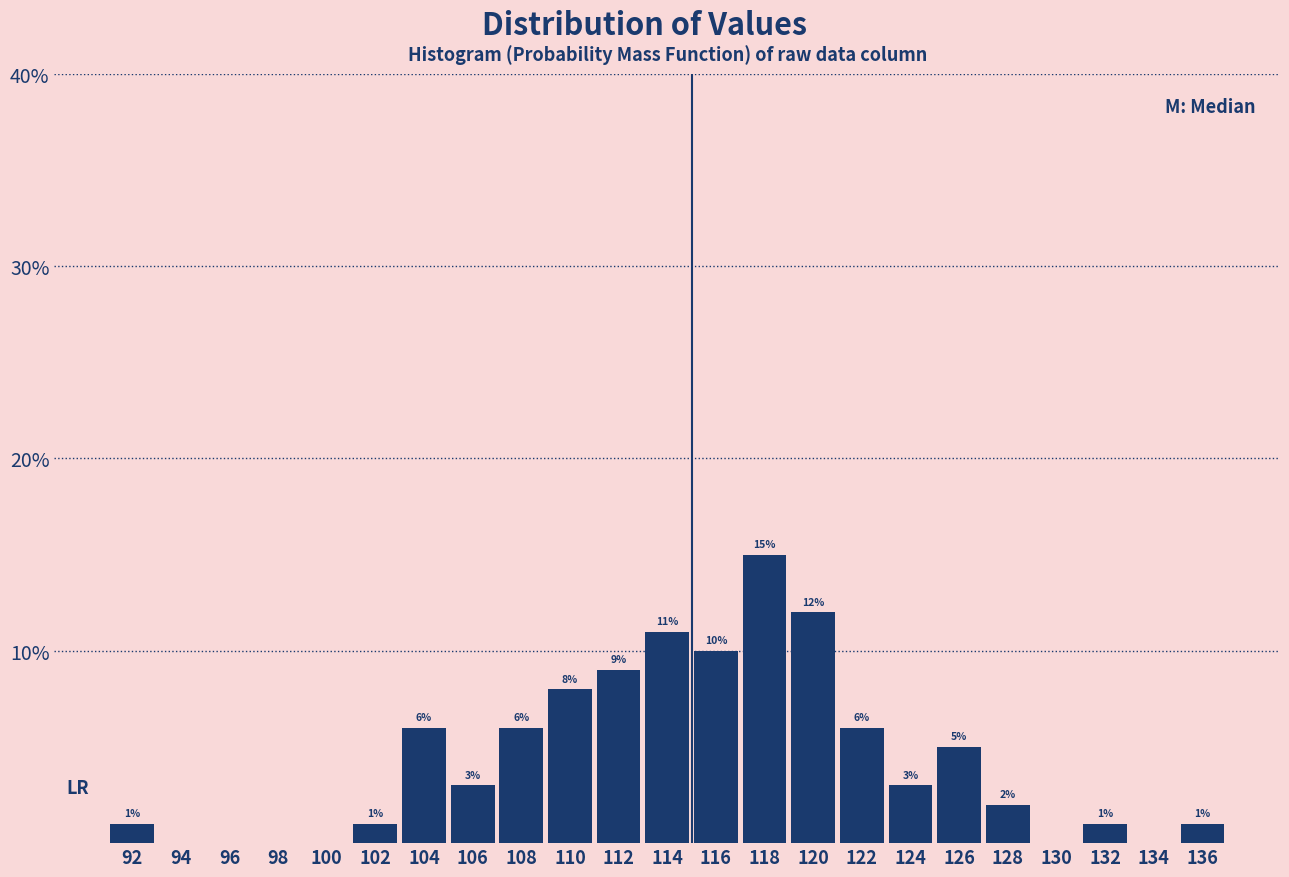

Which range on the x-axis has the tallest bar?

117 to 119